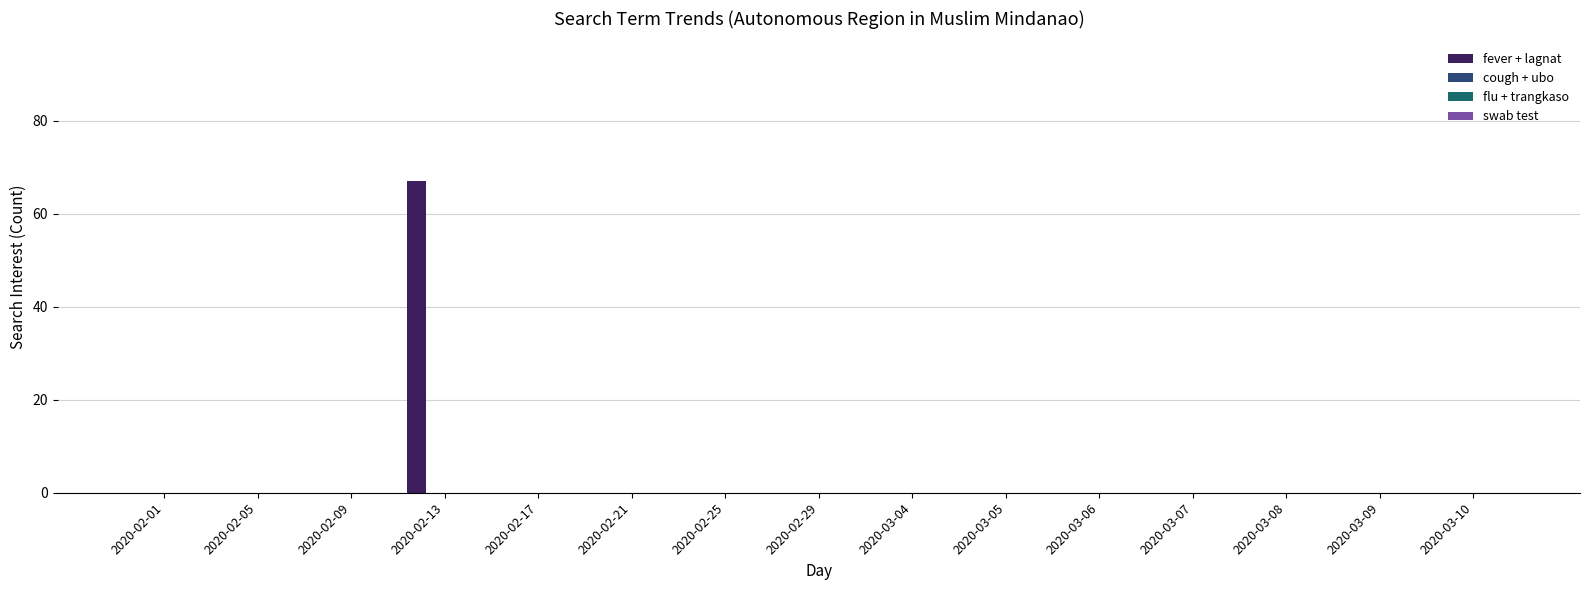

What is the sum of all values?

67